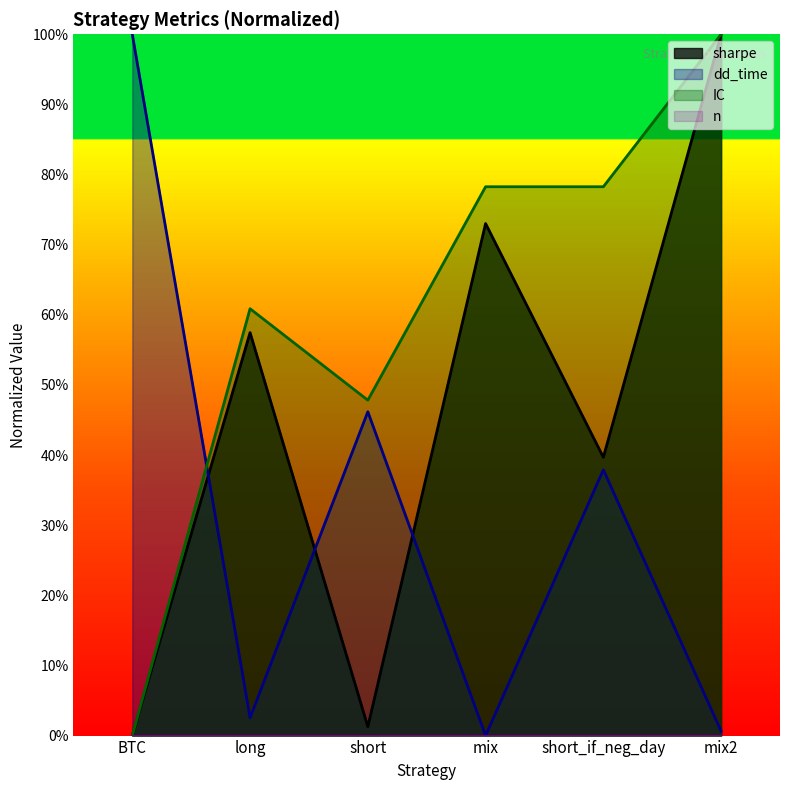

How many interior local valleys does the sharpe series have?

2